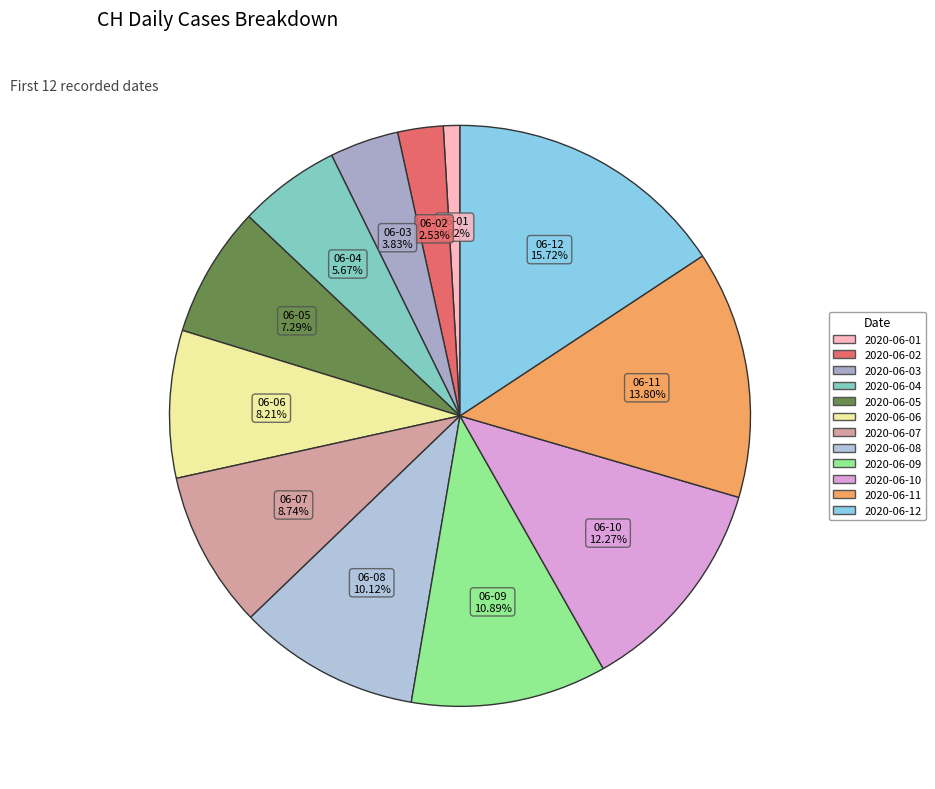

To the nearest percent, what is the difference between the 2020-06-09 and 2020-06-12 slice percentages?

5%